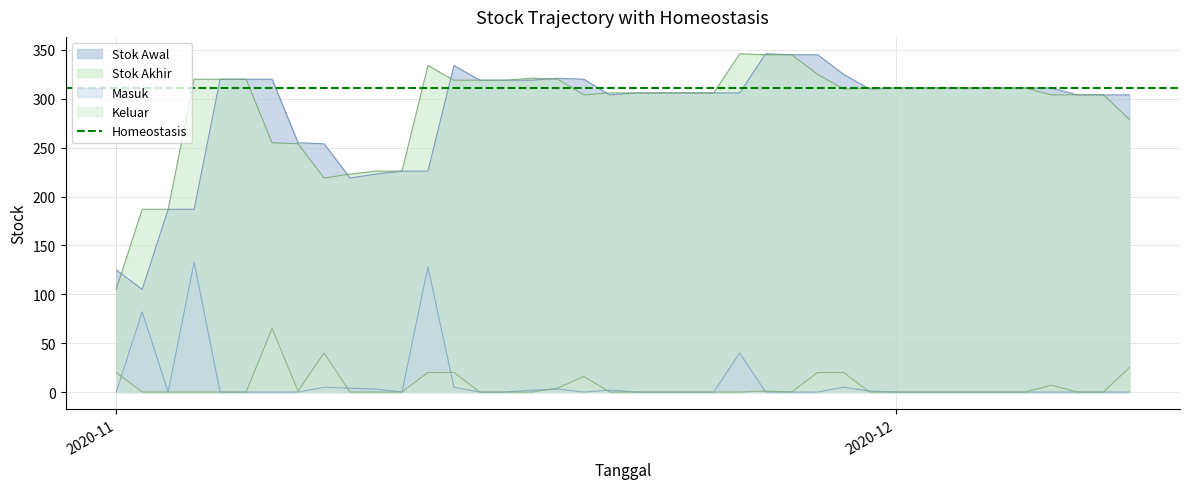

What are all the series names shown in the legend?

Stok Awal, Stok Akhir, Masuk, Keluar